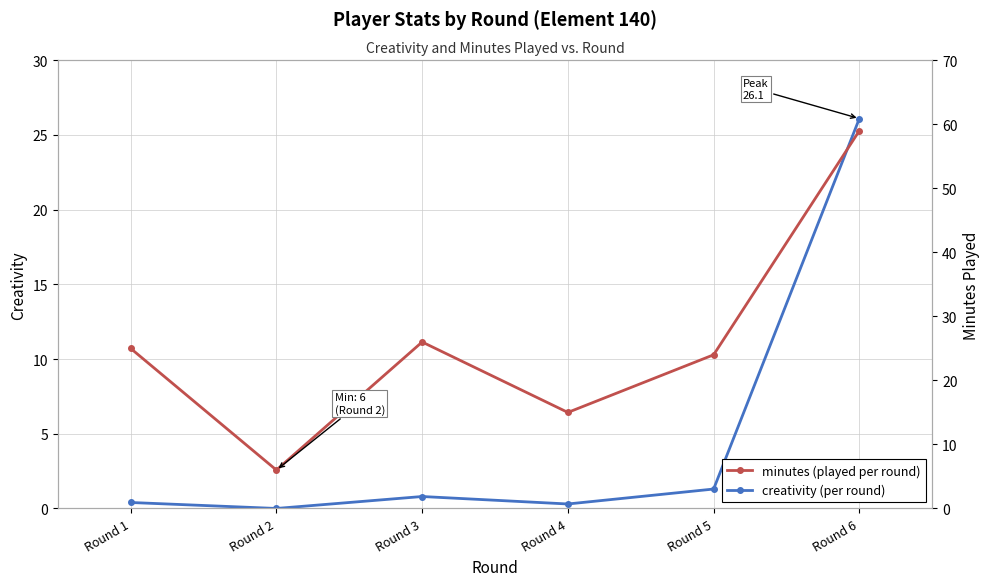

In minutes, how many points are lower than both neighbors (excluding endpoints)?

2